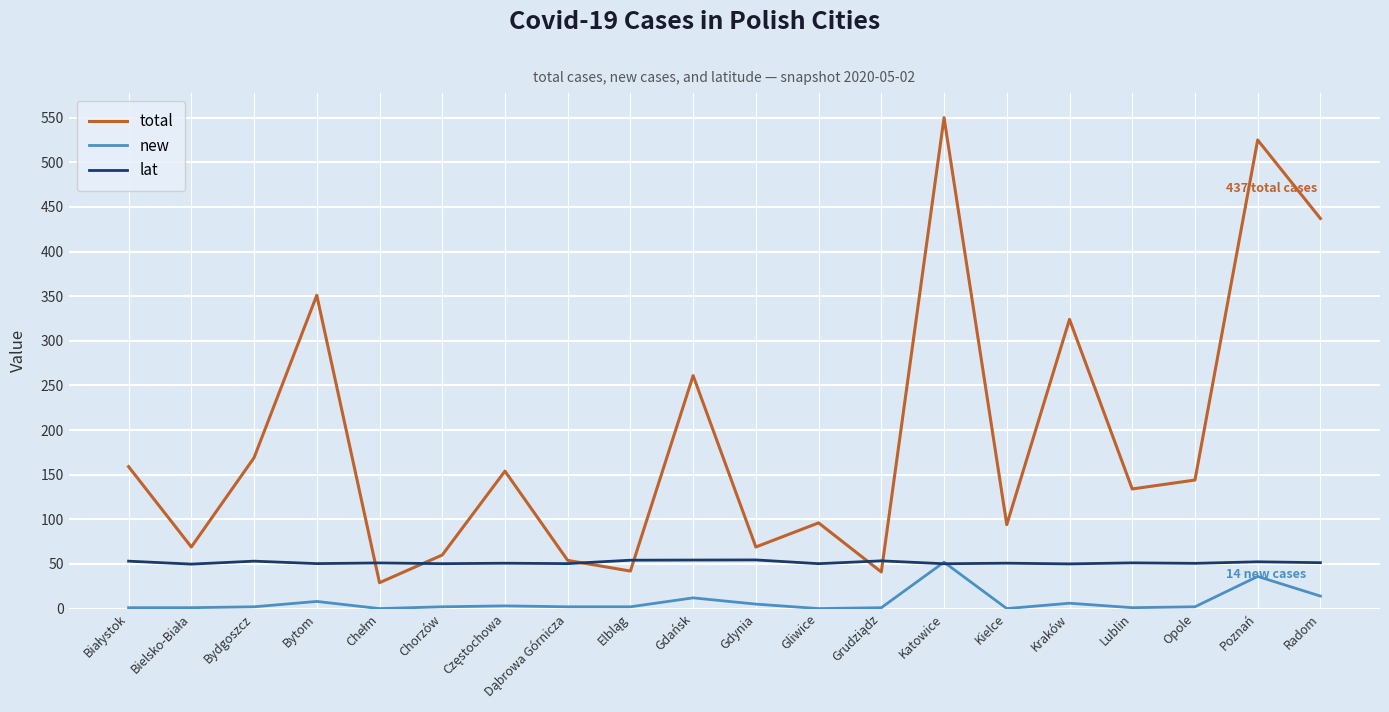

What is the lowest value of the total series?

29.0